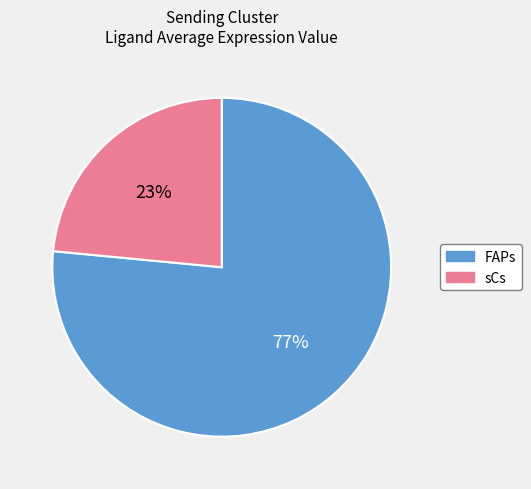

What is the ratio of the value at sCs to the value at FAPs?

0.3